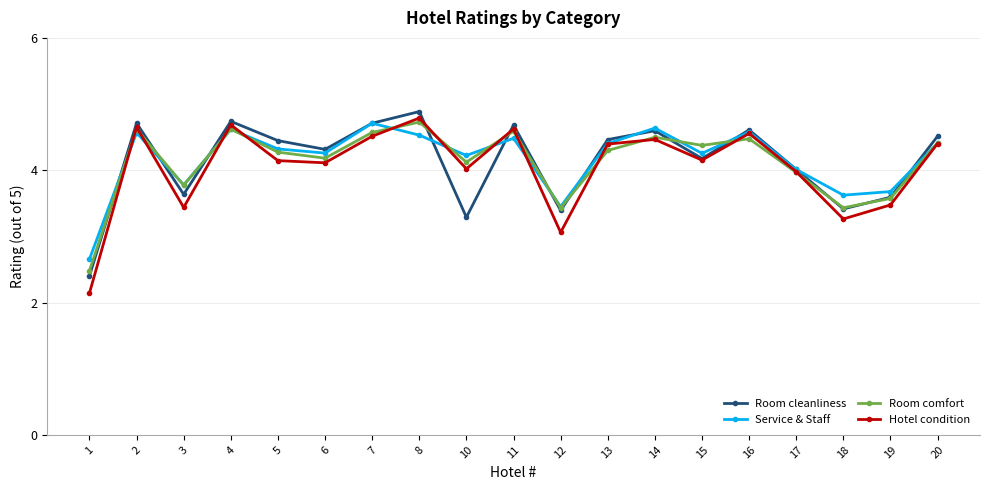

Where is the first local maximum for Room comfort?

2